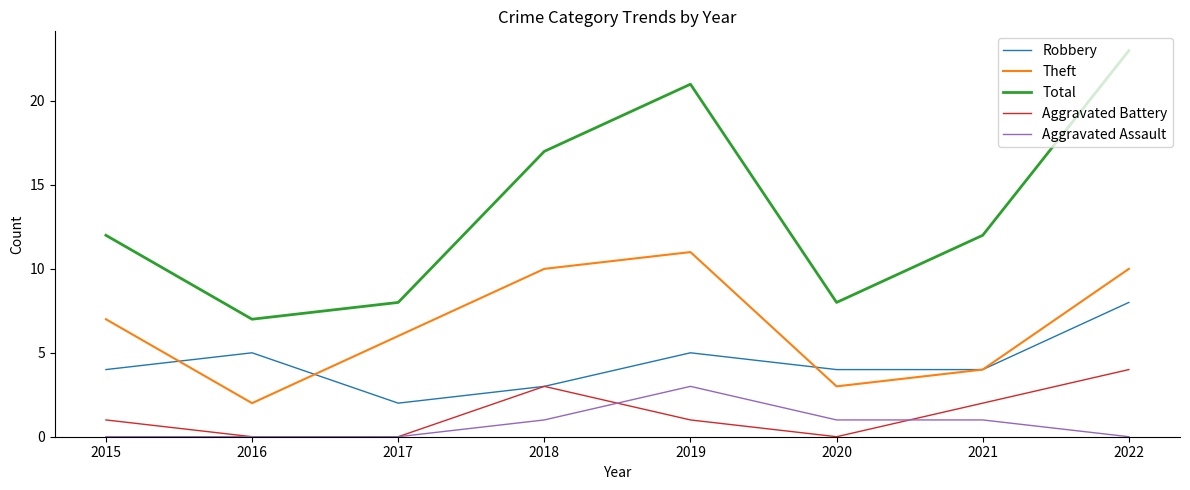

How many interior local peaks does the Theft series have?

1